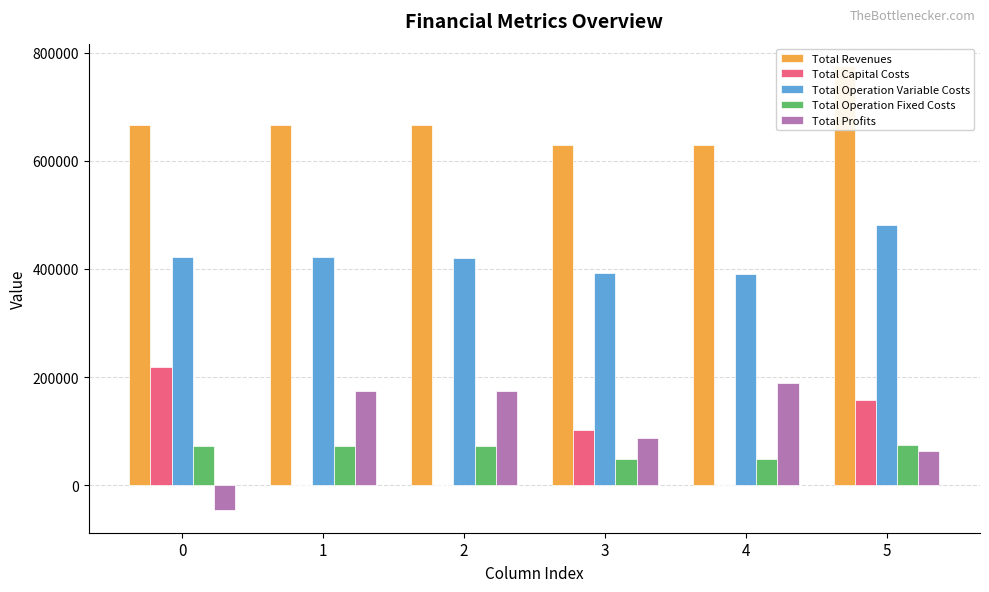

The Total Revenues series shows 1099491.2 at 2. True or false?

False